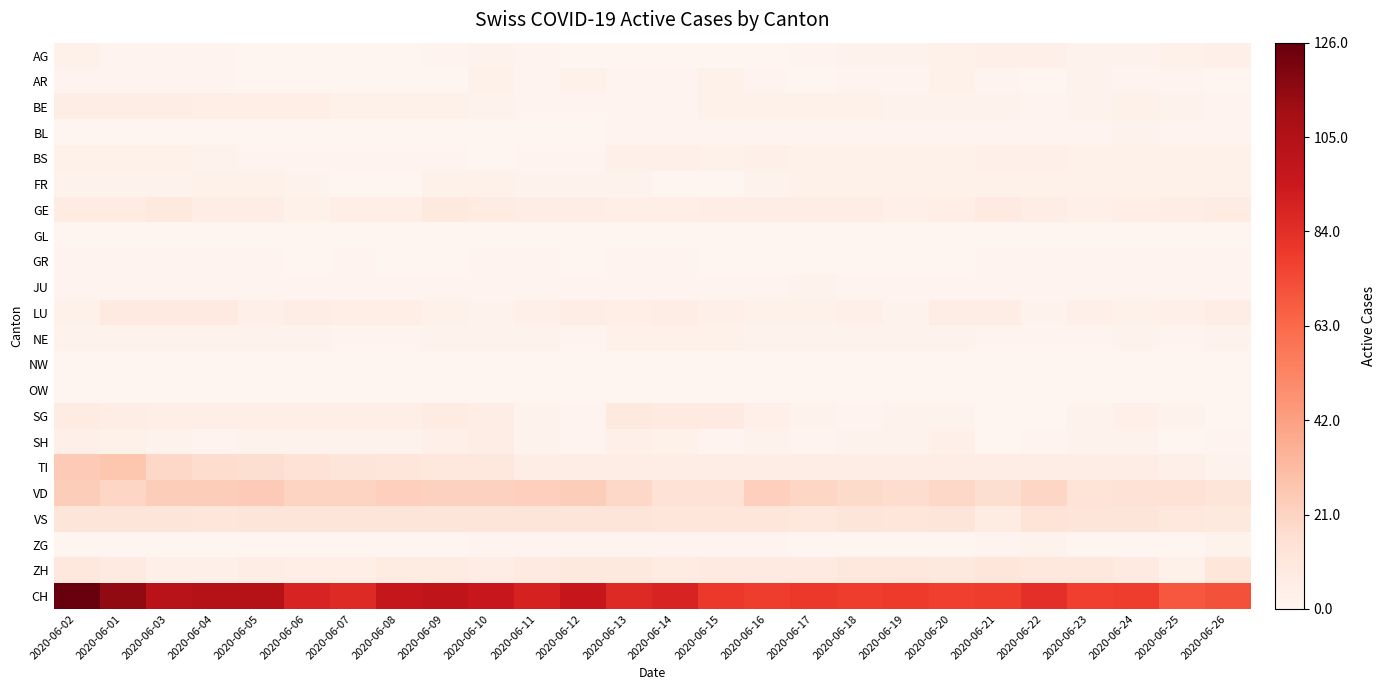

List the series in order of their peak value, lowest first.

GL, NW, OW, GR, BL, JU, ZG, AR, FR, NE, AG, BS, BE, SH, LU, GE, SG, ZH, VS, VD, TI, CH